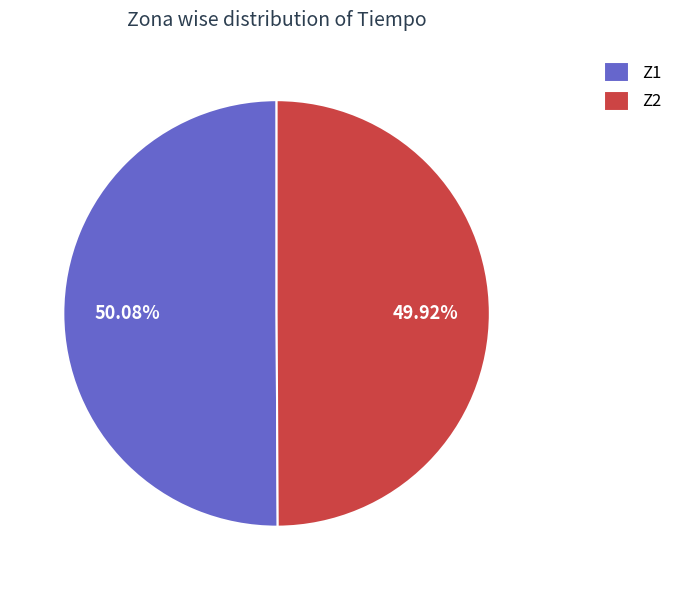

To the nearest percent, what is the average slice percentage?

50%